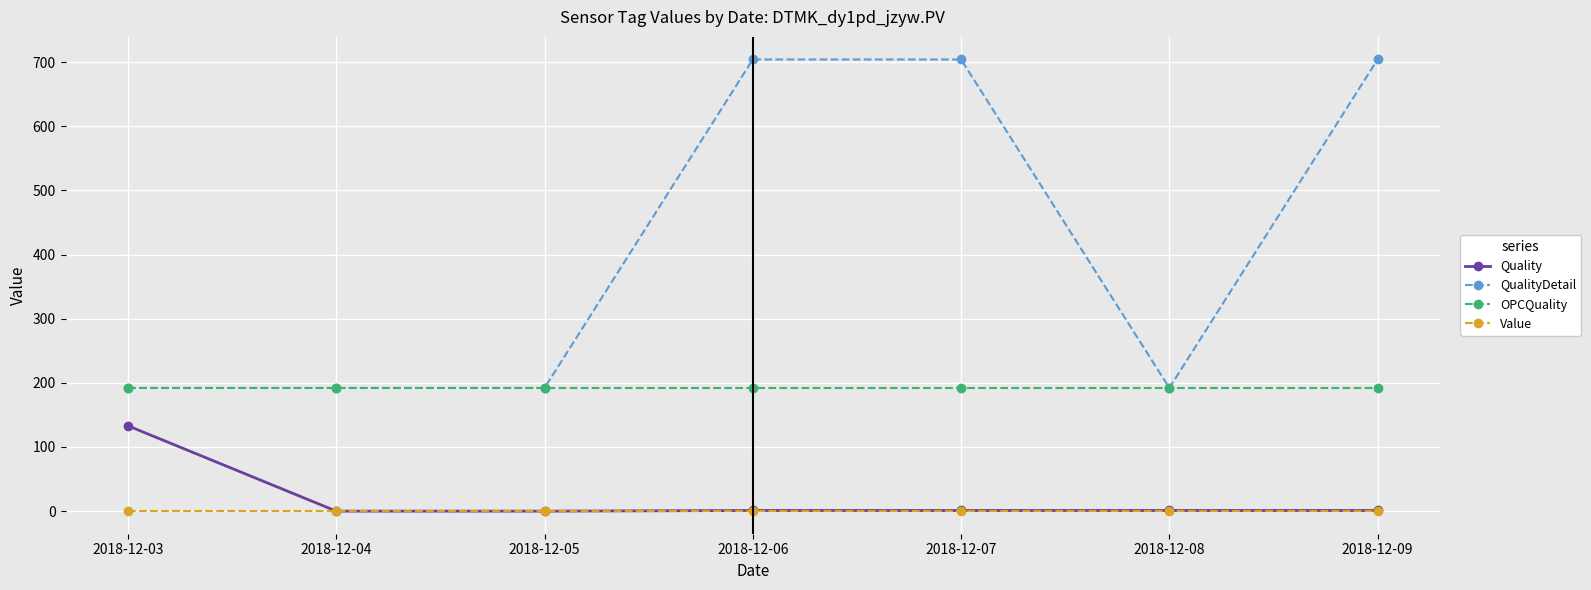

What is the maximum value shown in the chart?

704